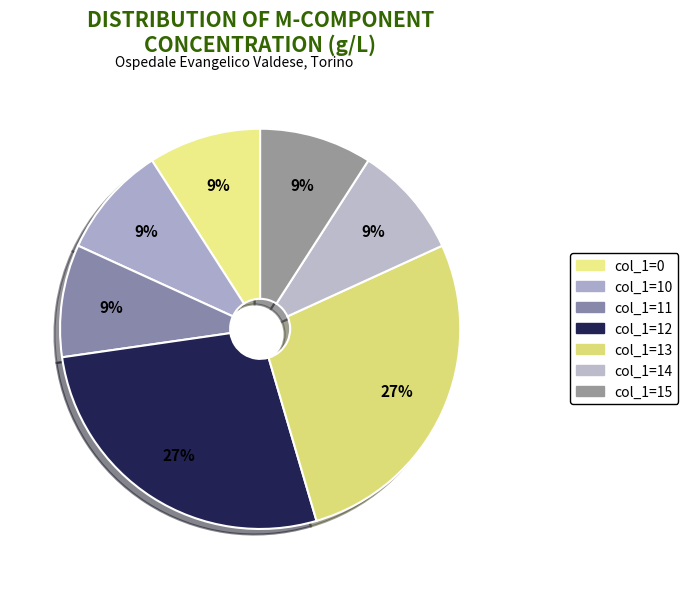

Is there a majority slice in this chart?

No